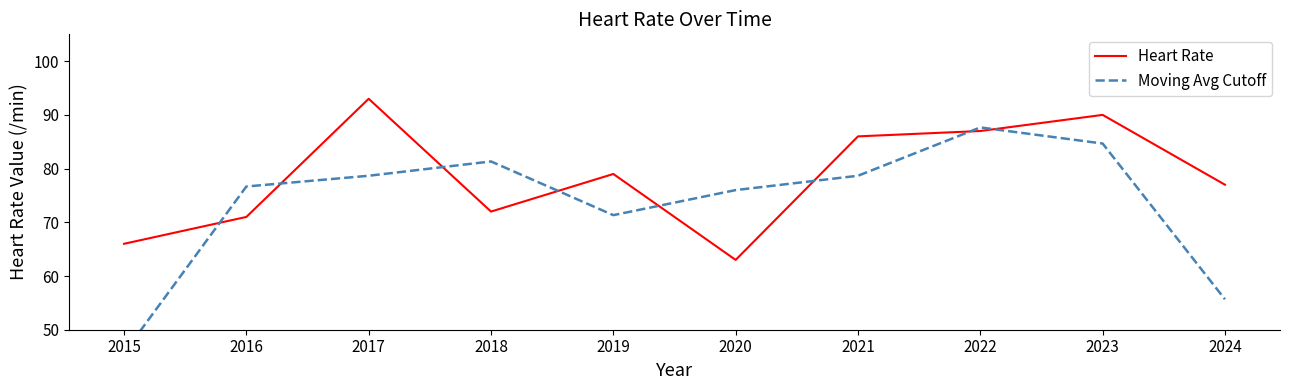

Reading left to right, list all the values displayed in this chart.

Heart Rate: 2015=66.0	2016=71.0	2017=93.0	2018=72.0	2019=79.0	2020=63.0	2021=86.0	2022=87.0	2023=90.0	2024=77.0
Moving Avg Cutoff: 2015=45.7	2016=76.7	2017=78.7	2018=81.3	2019=71.3	2020=76.0	2021=78.7	2022=87.7	2023=84.7	2024=55.7